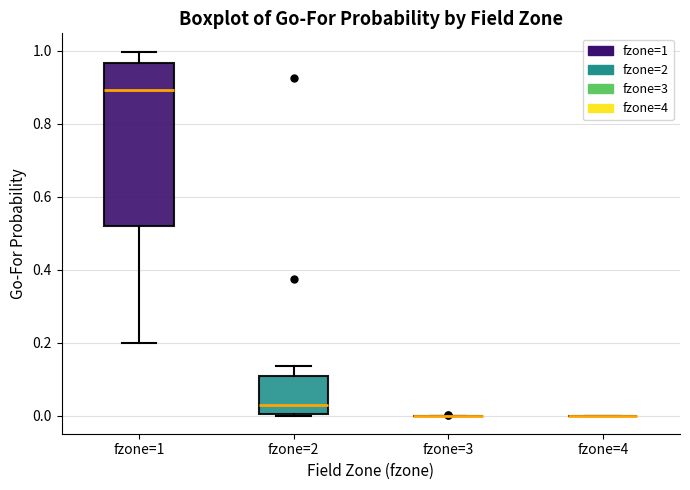

Which box is the tallest, from its lower edge to its upper edge?

fzone=1